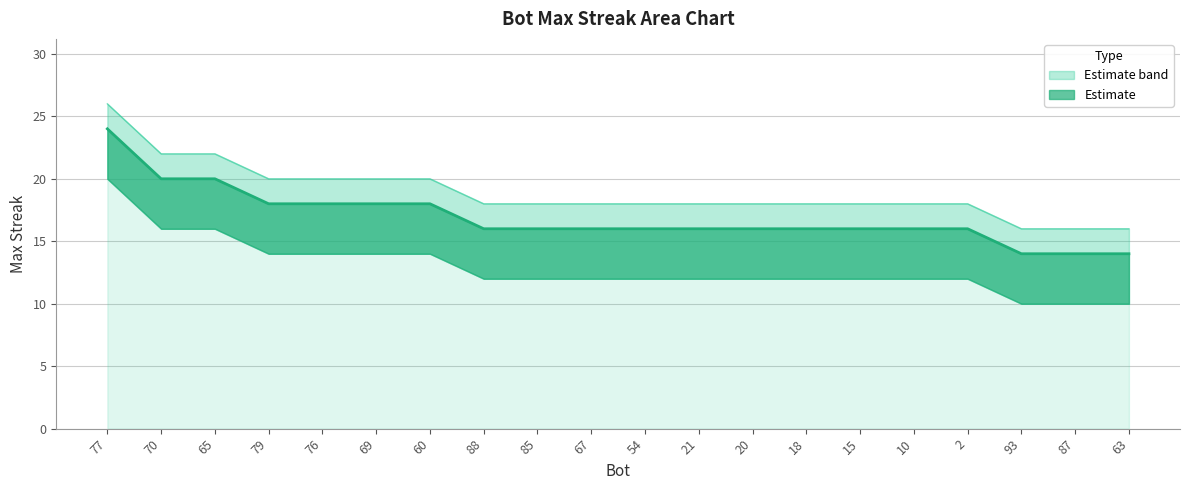

At which label does upper first exceed 18?

77